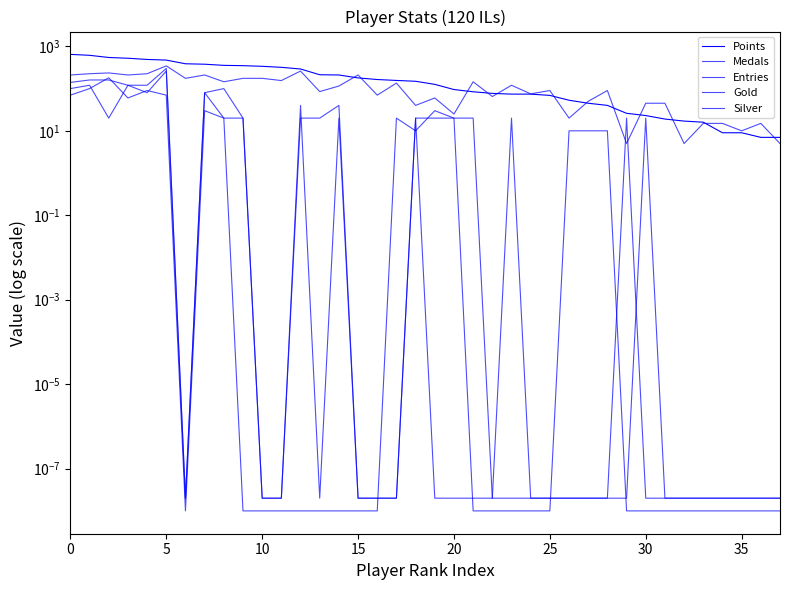

The value of Medals at 18 is 6.9. True or false?

False